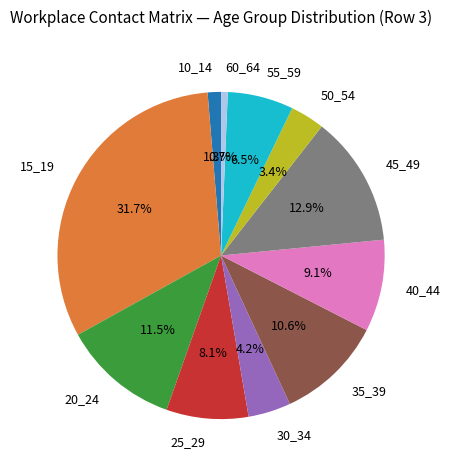

Count the number of slices in the pie.

11